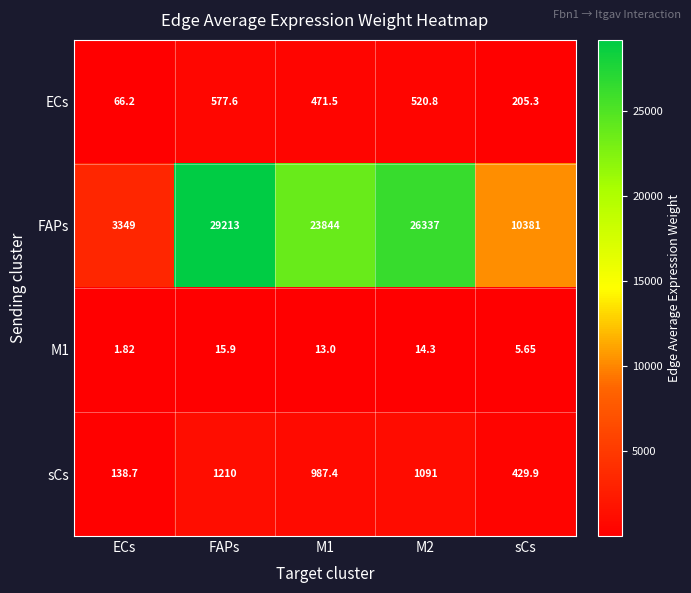

What is the total value across all series at sCs?

11021.9